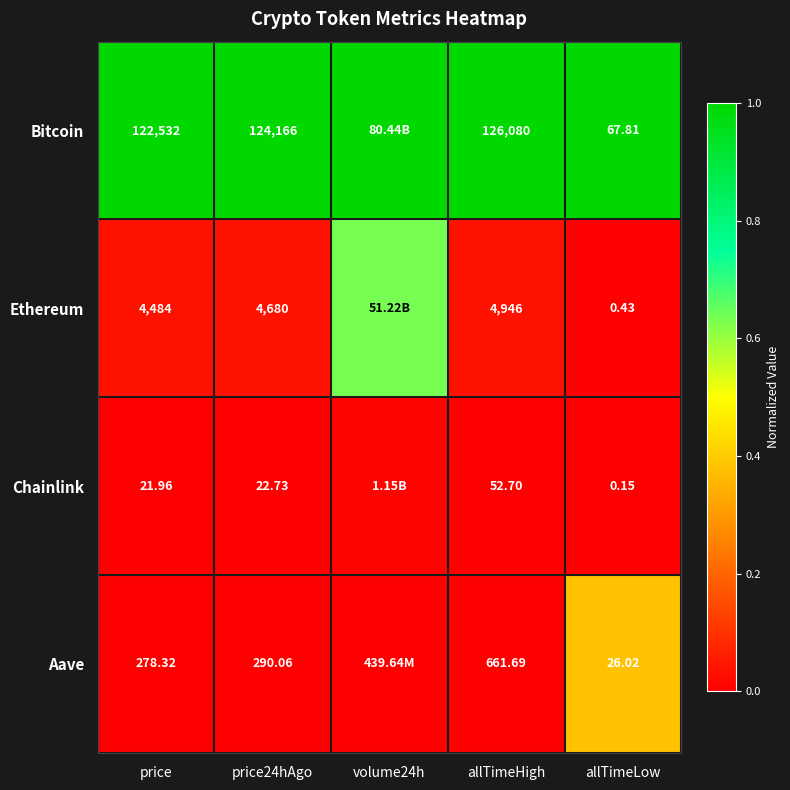

Is the value of Ethereum at price greater than the value of Bitcoin at allTimeHigh?

No